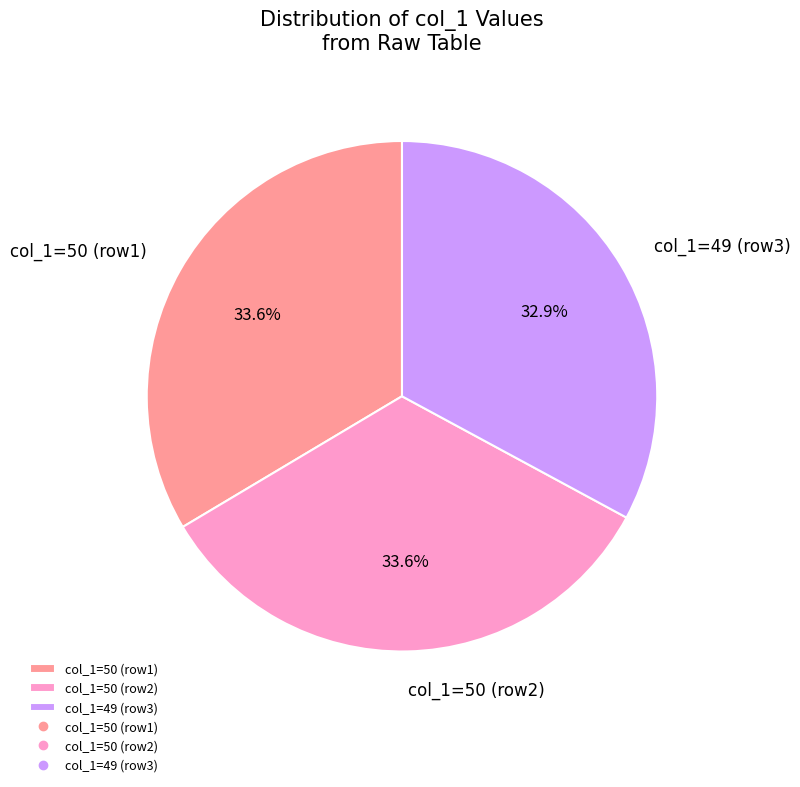

Is there a majority slice in this chart?

No